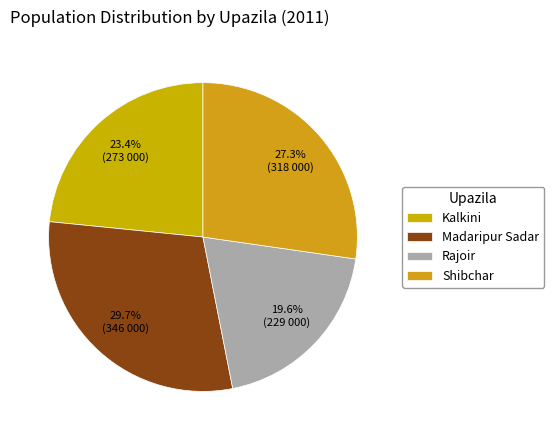

What is the change in value from Kalkini to Madaripur Sadar?

+73